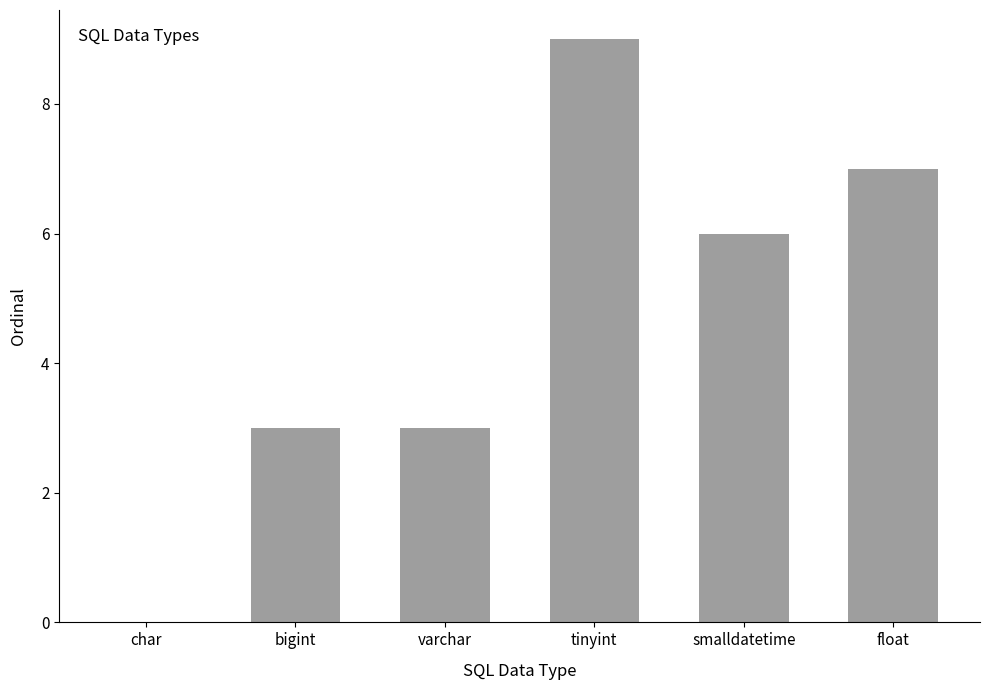

What is the change in value from varchar to tinyint?

+6